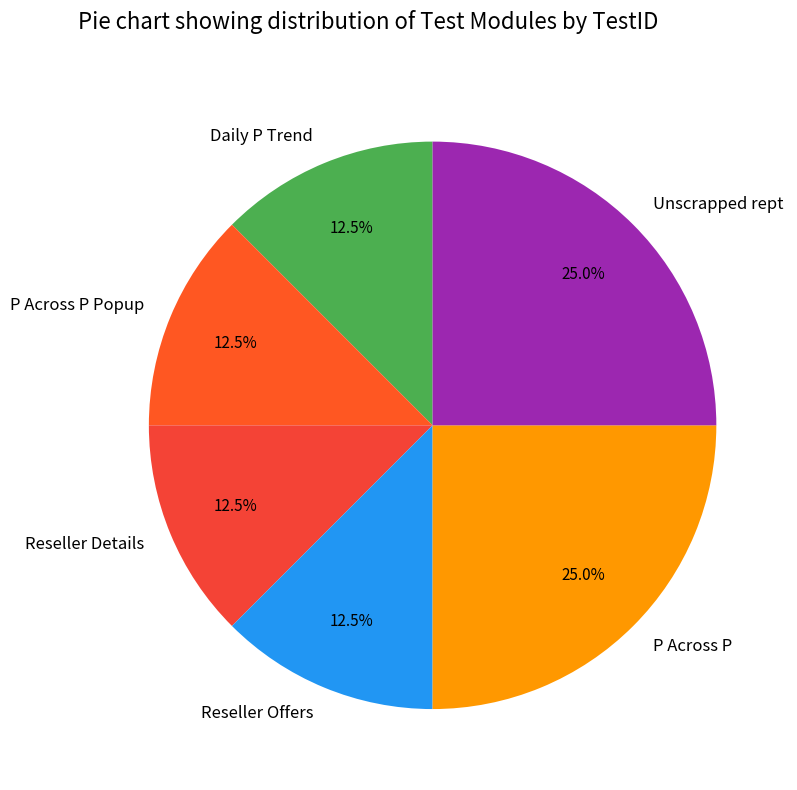

To the nearest percent, what is the combined percentage of Reseller Details and Daily P Trend?

25%